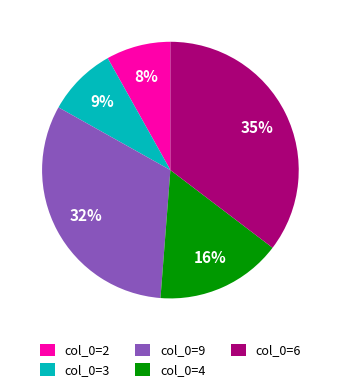

Is it true that col_0=2 is 1% of the pie?

False